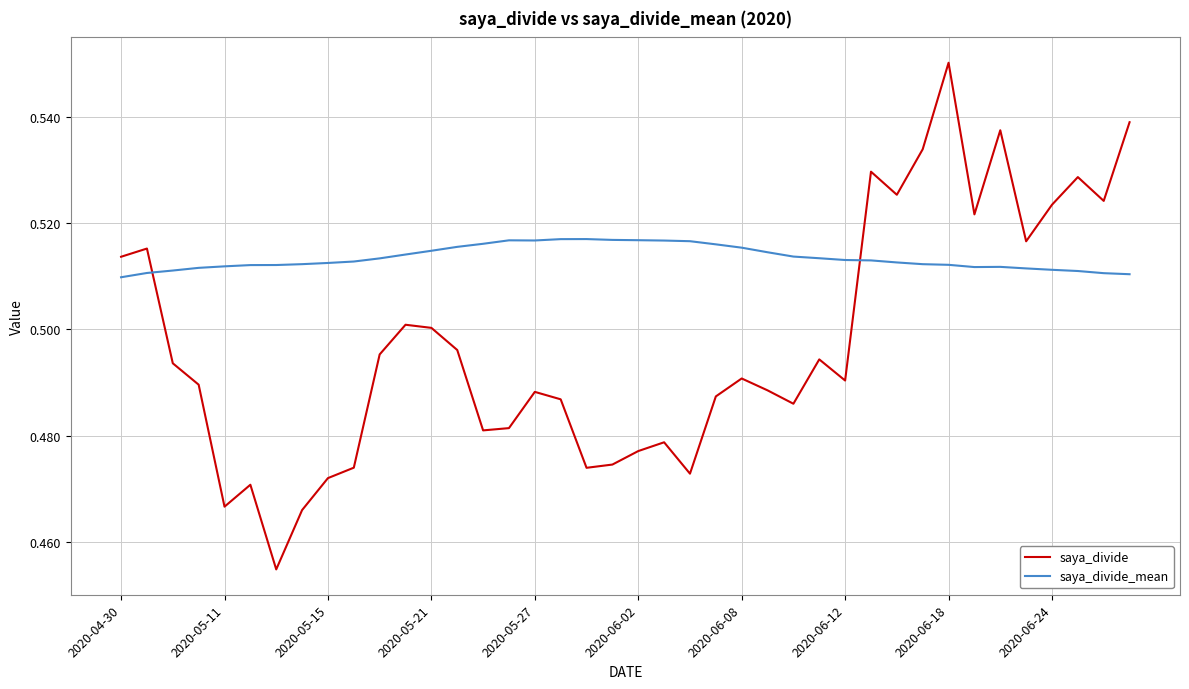

True or false: saya_divide and saya_divide_mean cross at least once.

True